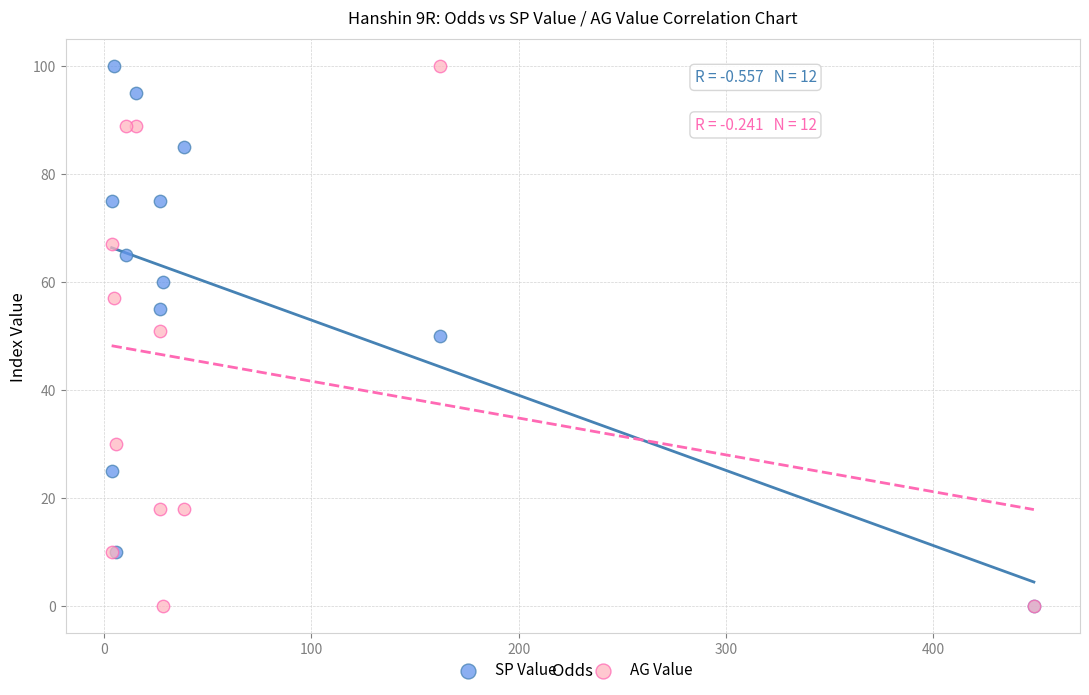

What are all the series names shown in the legend?

SP Value, AG Value